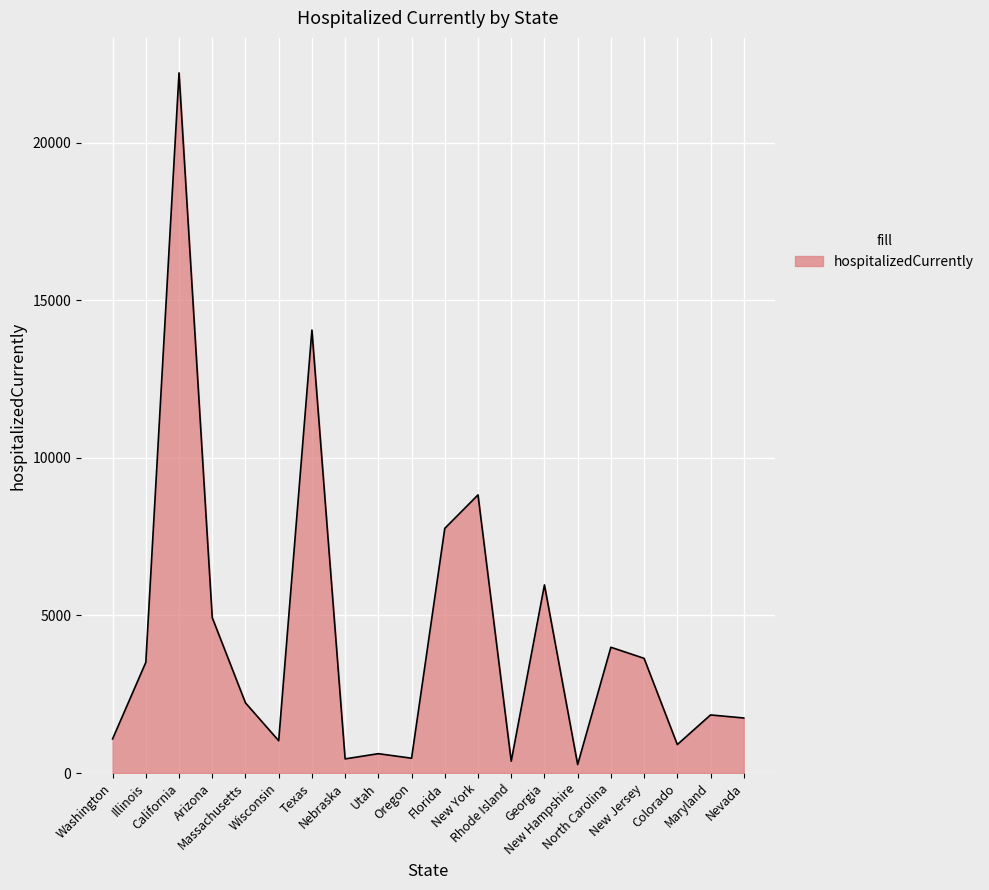

Does the chart have visible grid lines?

Yes